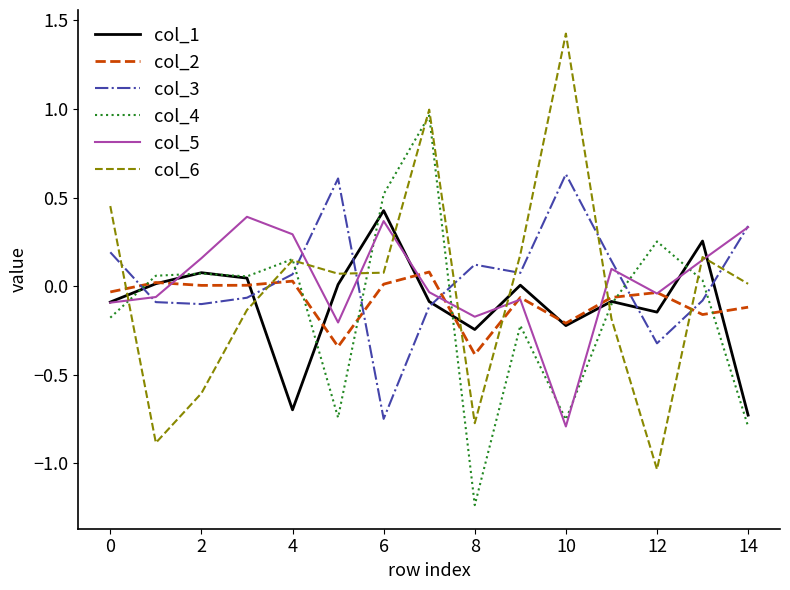

True or false: col_6 and col_5 intersect in this chart.

True